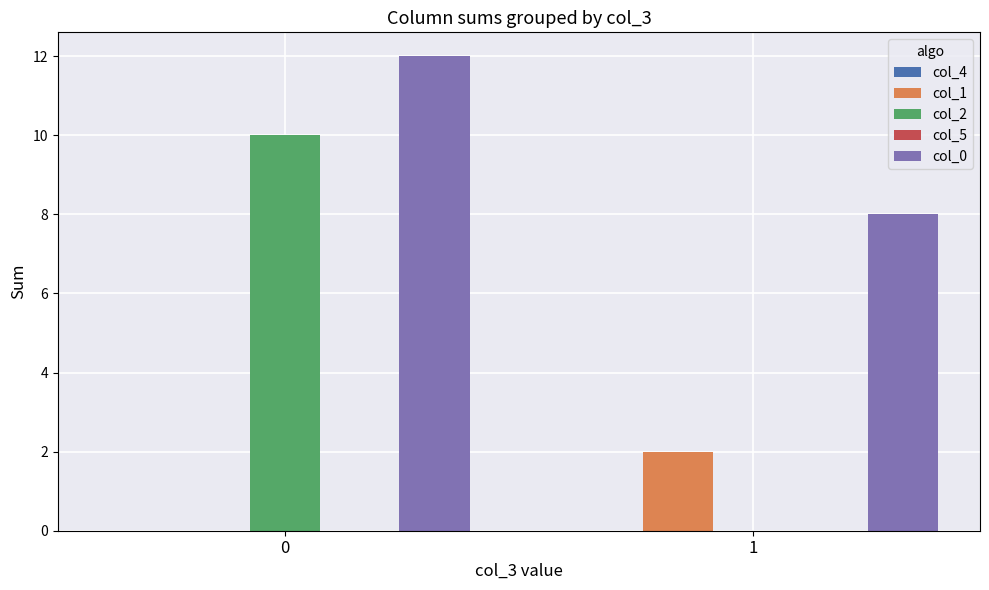

Count the number of data series in this chart.

3